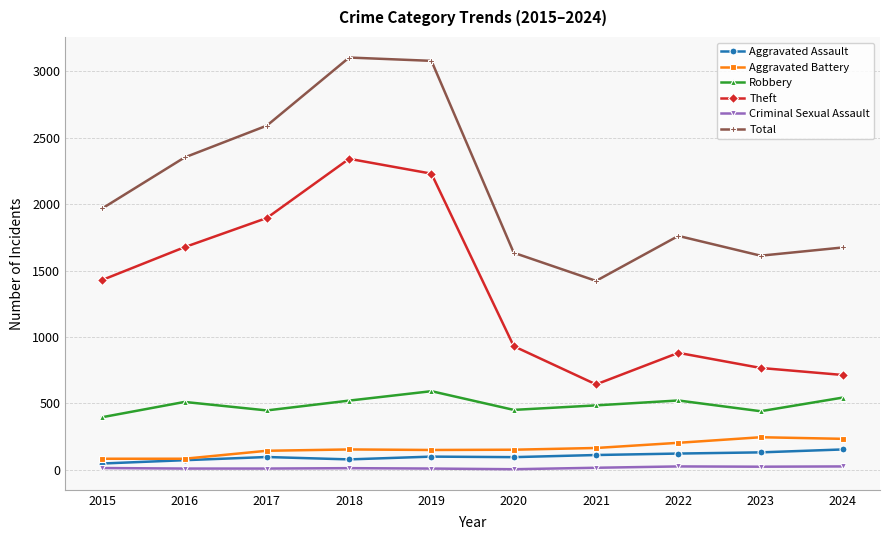

List the series in order of their peak value, highest first.

Total, Theft, Robbery, Aggravated Battery, Aggravated Assault, Criminal Sexual Assault